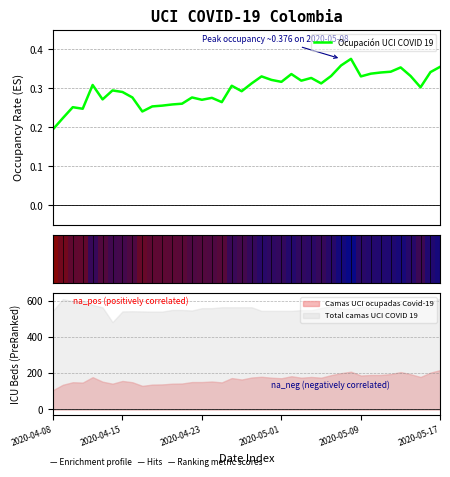

True or false: the data has more than 2 interior local peaks.

True